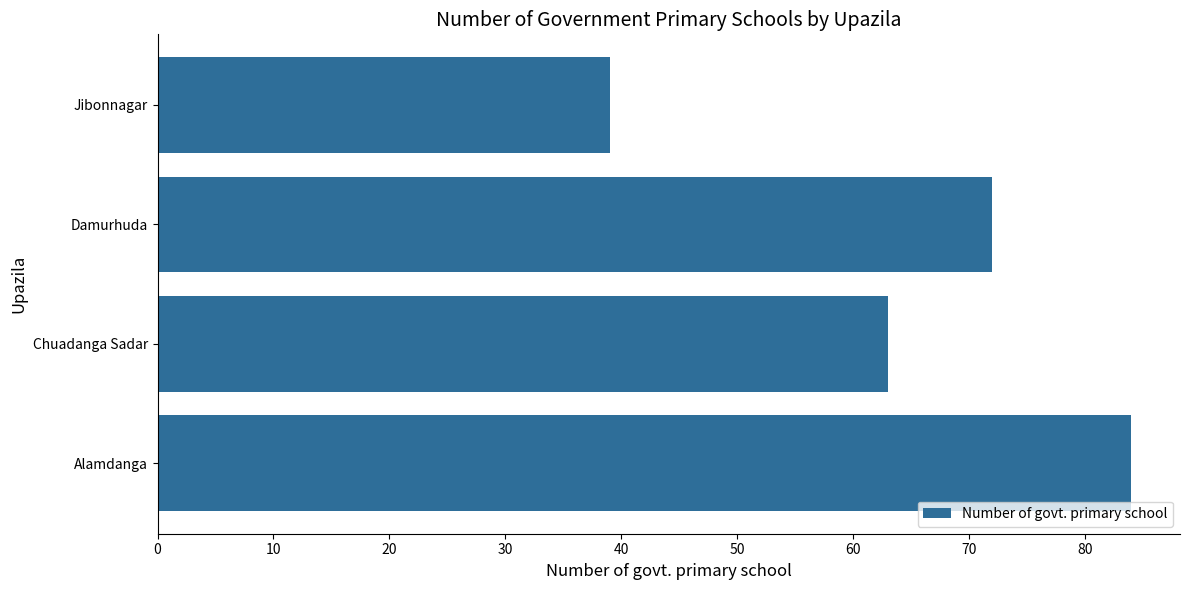

What is the sum of all values?

258